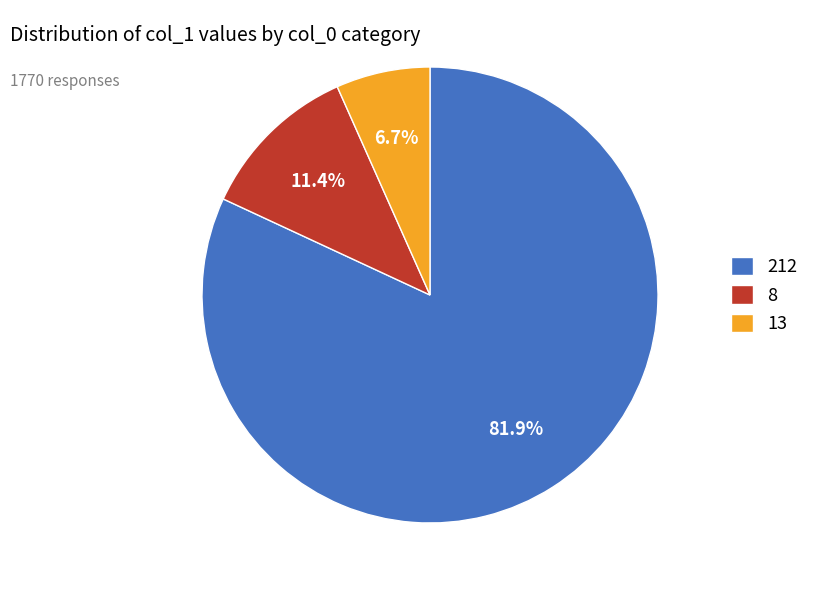

To the nearest percent, what is the average slice percentage?

33%